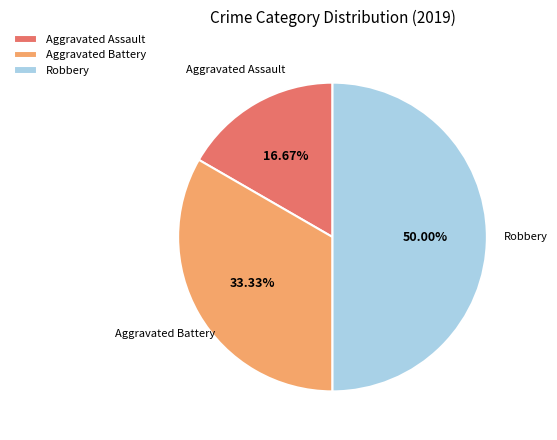

To the nearest percent, what is the difference between the largest and smallest slice percentages?

33%